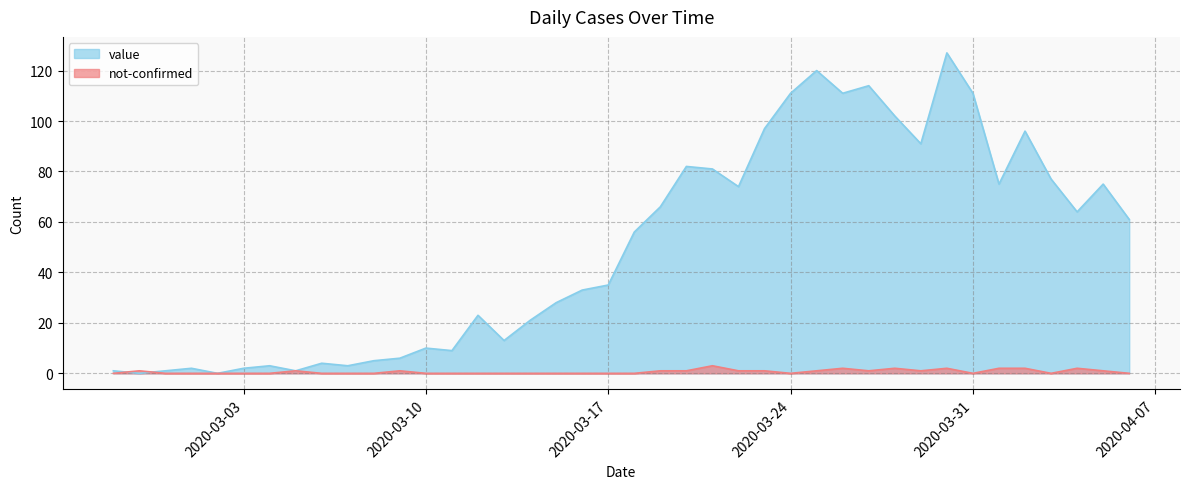

The value of value at 2020-03-17 is 35. True or false?

True